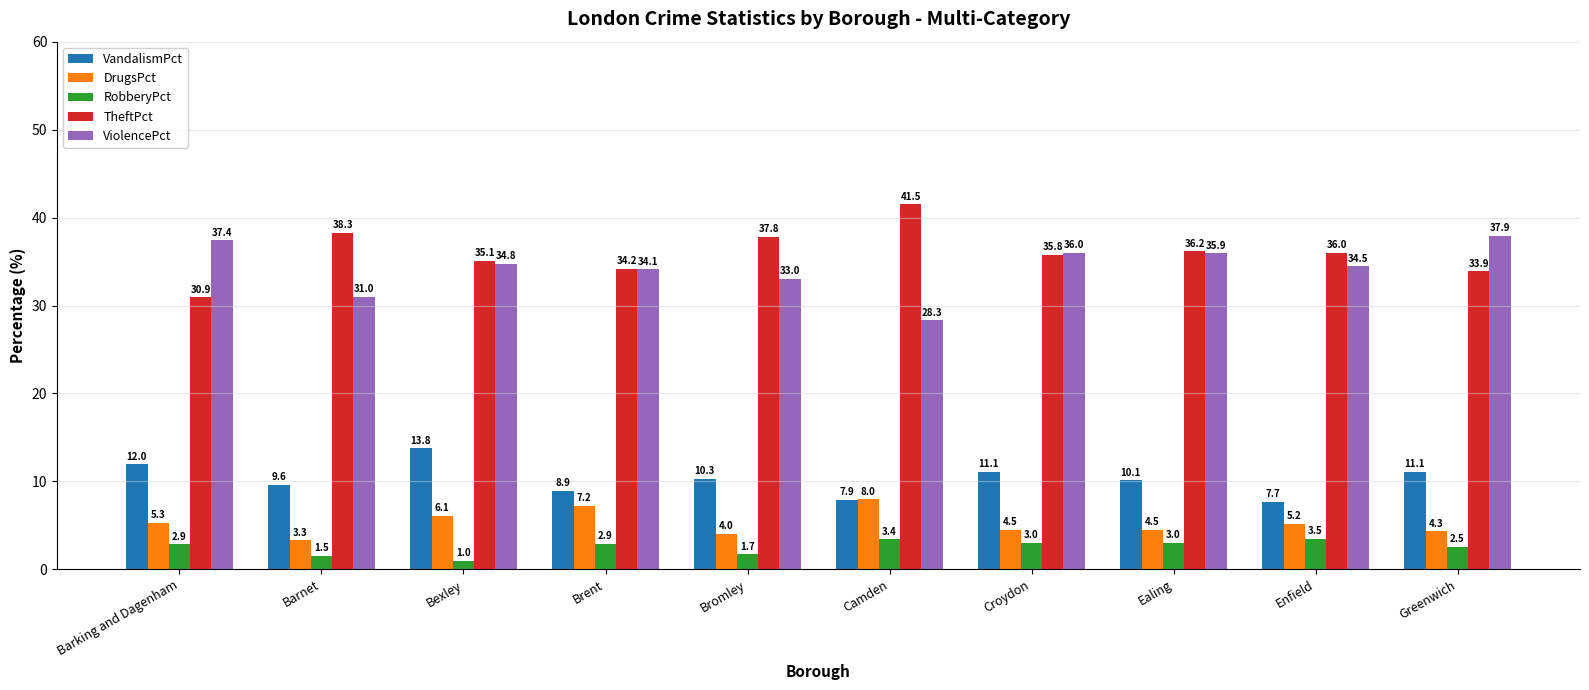

What position from the right is Enfield?

2